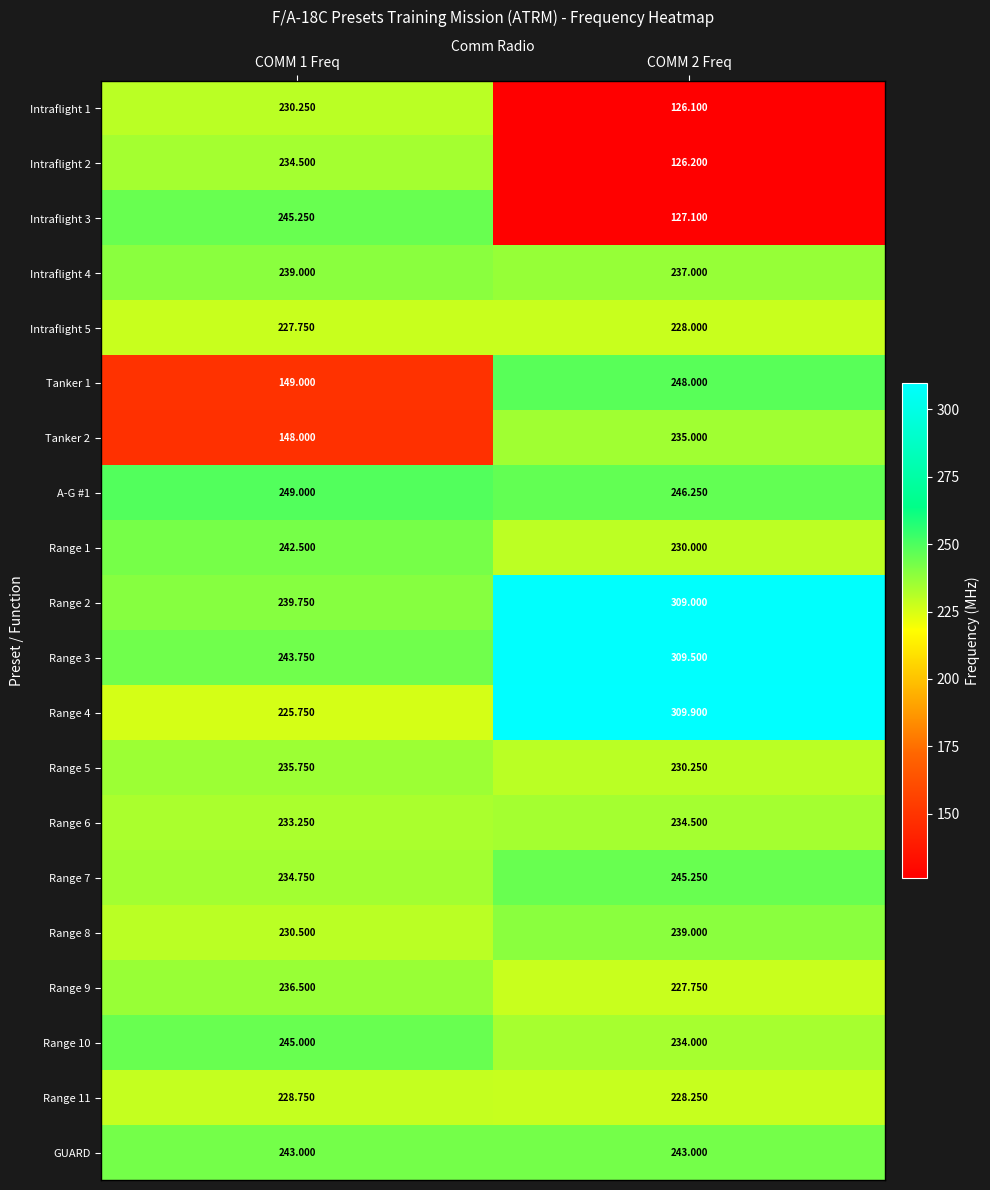

At which category is the sum across all series the highest?

COMM 2 Freq